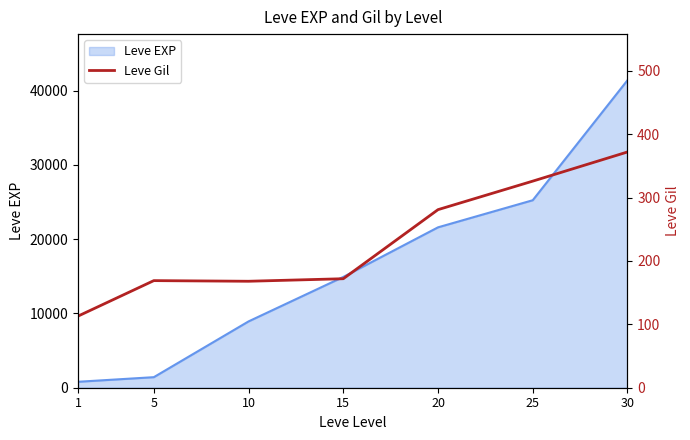

True or false: the data shows 169 at 5.

True